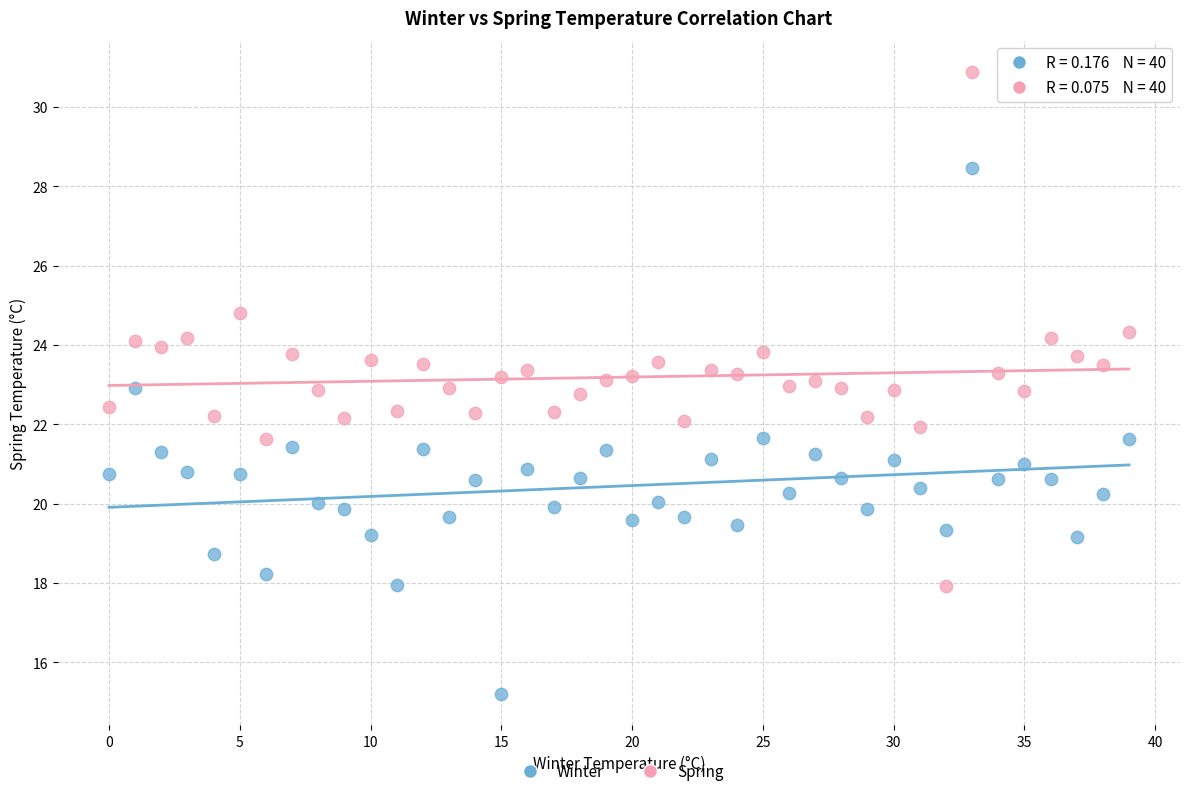

Which series contains the lowest Y value?

Winter